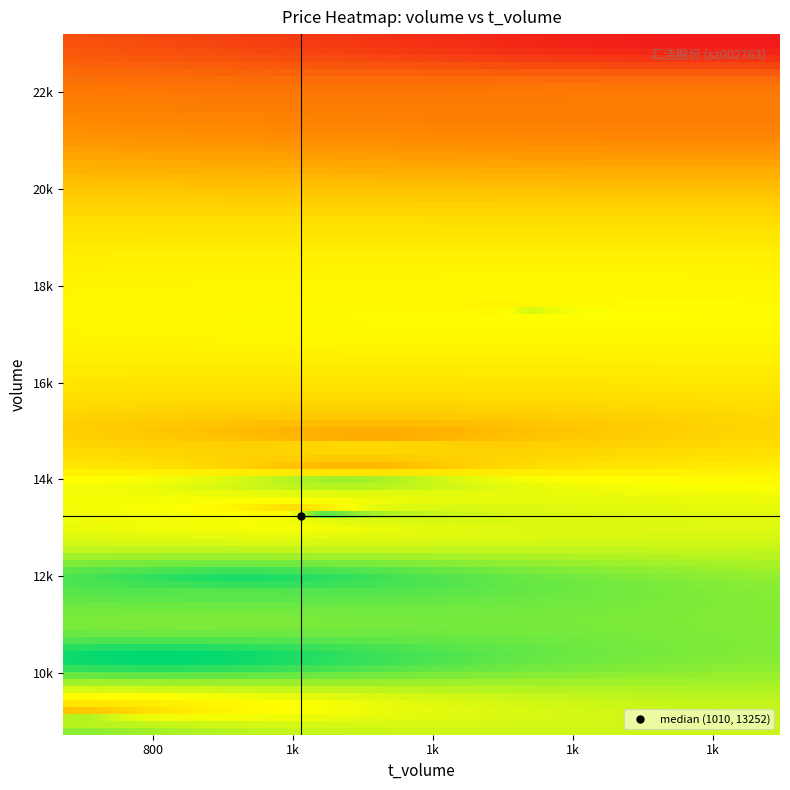

Reading left to right, what are all the values shown in this chart?

price: 7.5	7.5	7.5	7.5	7.2	7.4	7.5	7.5	7.5	7.6	7.7	7.7	7.7	7.7	7.7	7.7	7.7	7.8	7.8	7.8
volume: 14277.0	14920.0	13362.0	14684.0	23205.0	21809.0	9102.0	17535.0	13222.0	13042.0	17520.0	13950.0	8723.0	8987.0	13209.0	11037.0	11663.0	11891.0	10274.0	13283.0
t_volume: 1086.0	1107.0	1003.0	1102.0	1696.0	1610.0	678.0	1325.0	991.0	986.0	1337.0	1073.0	671.0	689.0	1018.0	852.0	899.0	927.0	801.0	1040.0
t_change: 0.7	0.7	0.7	0.7	1.1	1.1	0.5	0.9	0.7	0.7	0.9	0.7	0.4	0.4	0.7	0.6	0.6	0.6	0.5	0.7